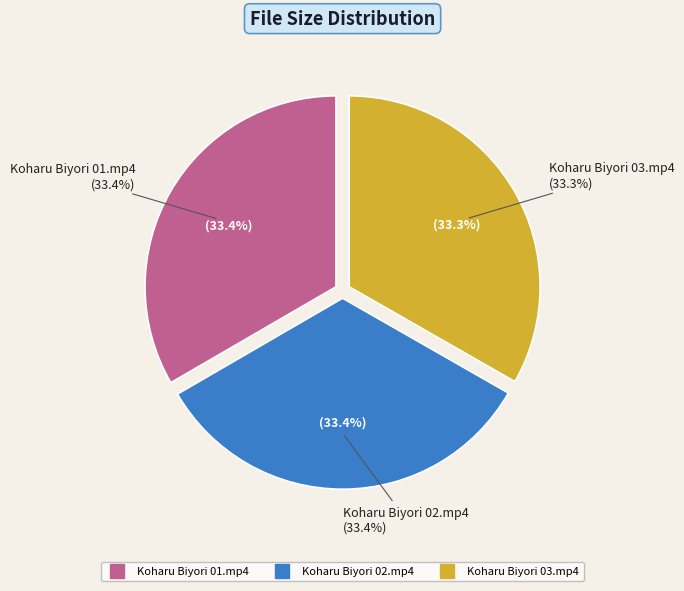

True or false: Koharu Biyori 02.mp4 accounts for 24% of the total.

False